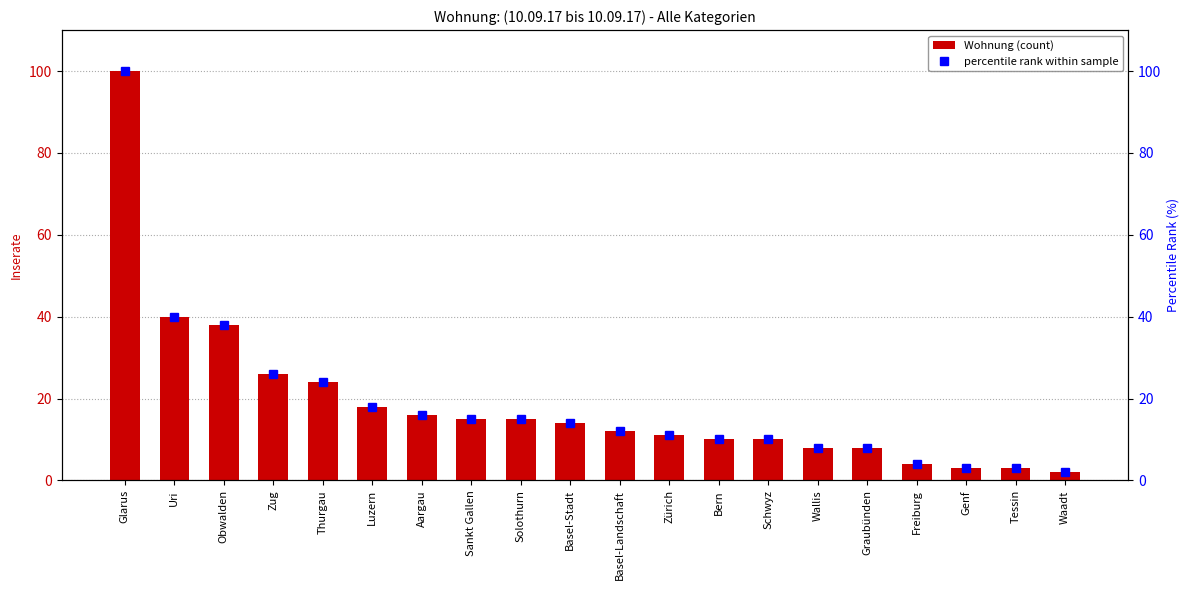

Reading left to right, transcribe all the data shown in this chart.

Wohnung (count): Glarus=100.0	Uri=40.0	Obwalden=38.0	Zug=26.0	Thurgau=24.0	Luzern=18.0	Aargau=16.0	Sankt Gallen=15.0	Solothurn=15.0	Basel-Stadt=14.0	Basel-Landschaft=12.0	Zürich=11.0	Bern=10.0	Schwyz=10.0	Wallis=8.0	Graubünden=8.0	Freiburg=4.0	Genf=3.0	Tessin=3.0	Waadt=2.0
percentile rank within sample: Glarus=100.0	Uri=40.0	Obwalden=38.0	Zug=26.0	Thurgau=24.0	Luzern=18.0	Aargau=16.0	Sankt Gallen=15.0	Solothurn=15.0	Basel-Stadt=14.0	Basel-Landschaft=12.0	Zürich=11.0	Bern=10.0	Schwyz=10.0	Wallis=8.0	Graubünden=8.0	Freiburg=4.0	Genf=3.0	Tessin=3.0	Waadt=2.0